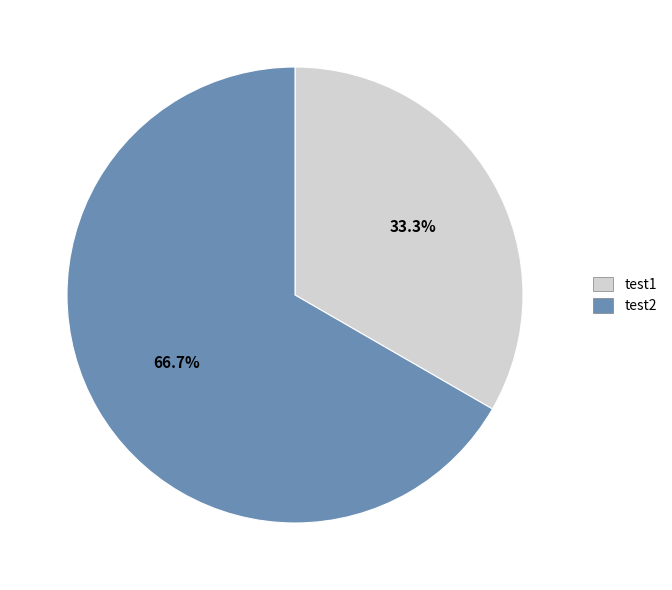

Combined, what portion of the pie is test1 and test2?

100.0%